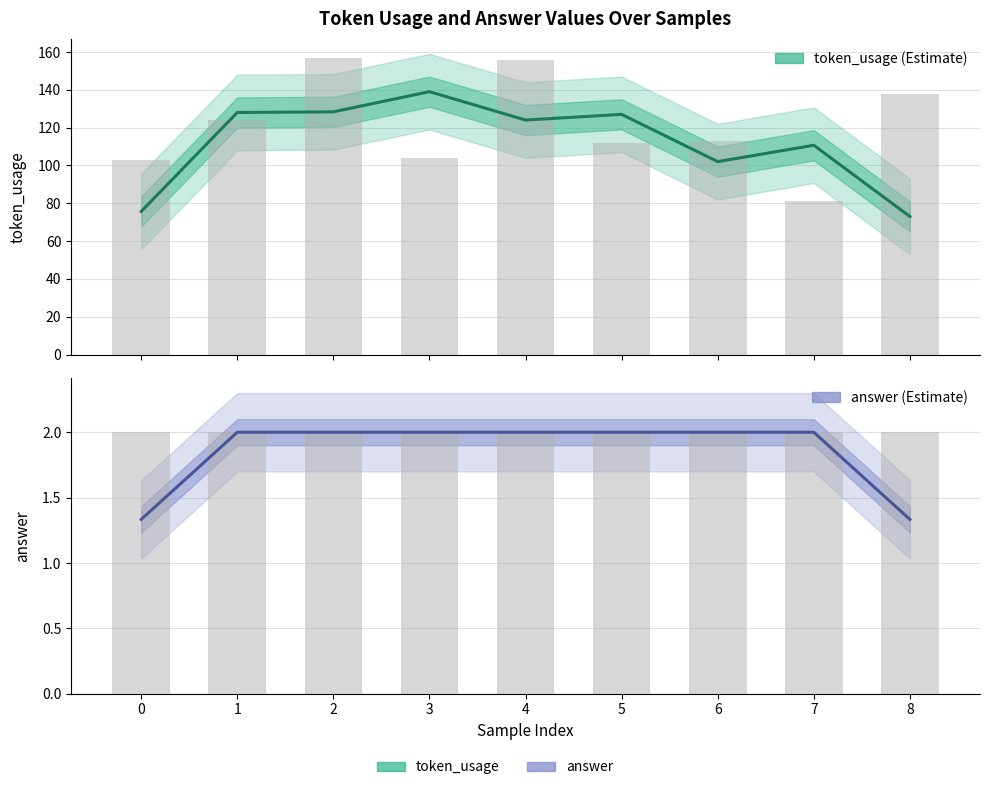

Which series has the largest range (max minus min)?

token_usage